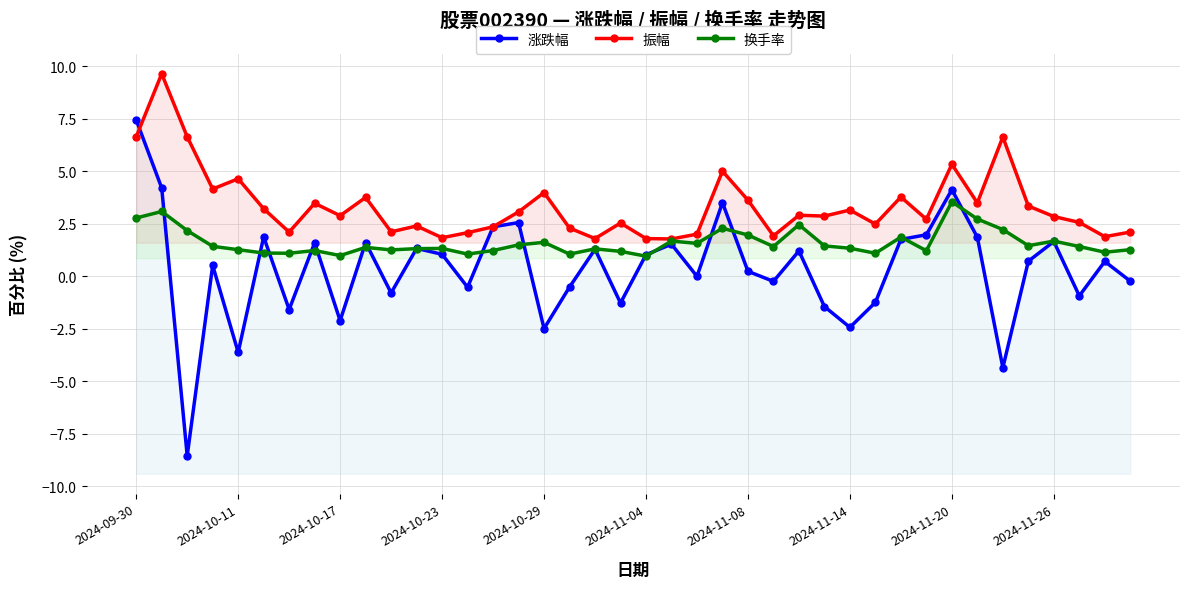

What is the difference between the maximum and minimum values in the 振幅 series?

7.9